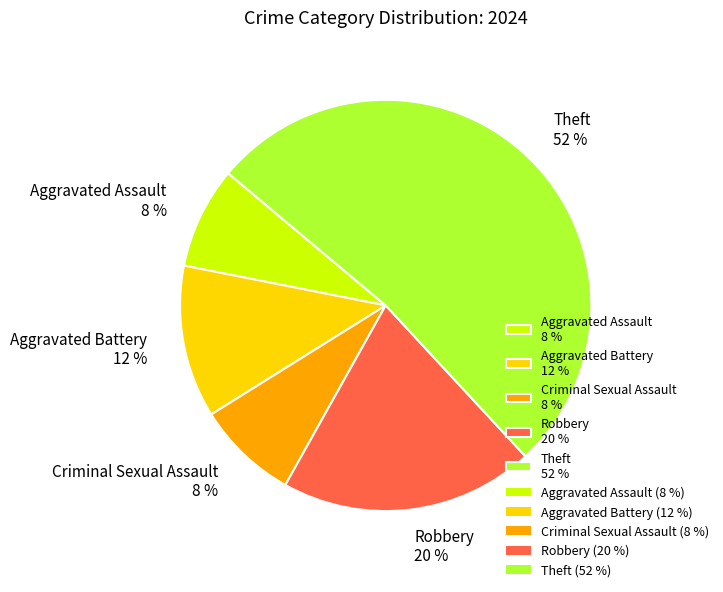

To the nearest percent, what is the difference between the Aggravated Assault 8 % and Theft 52 % slice percentages?

44%